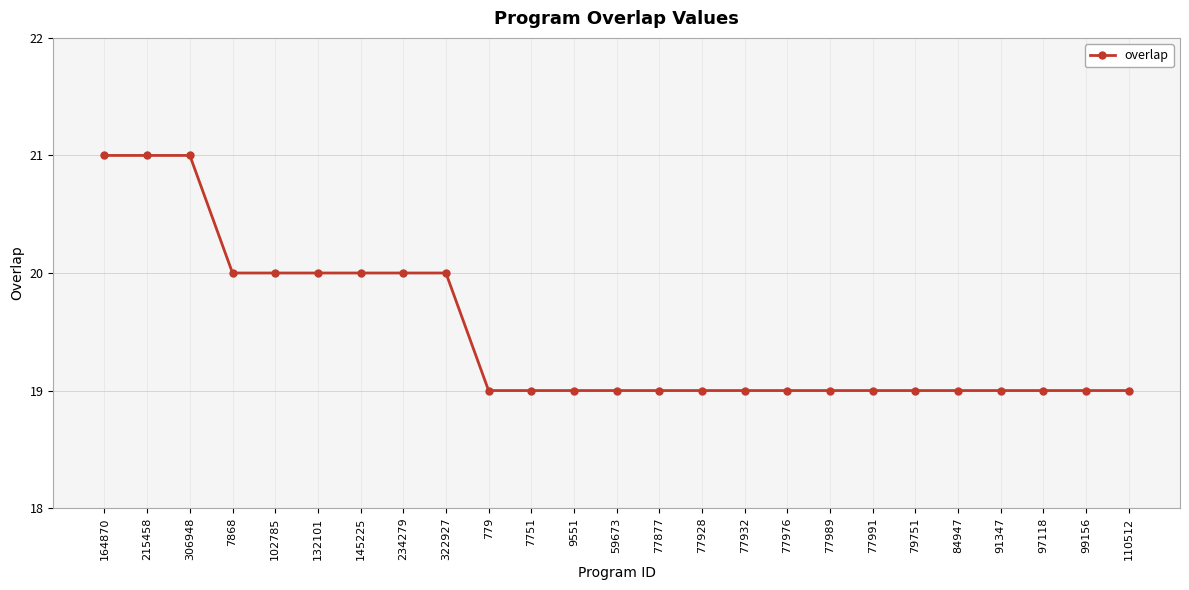

Does the chart display data point markers on the line(s)?

Yes